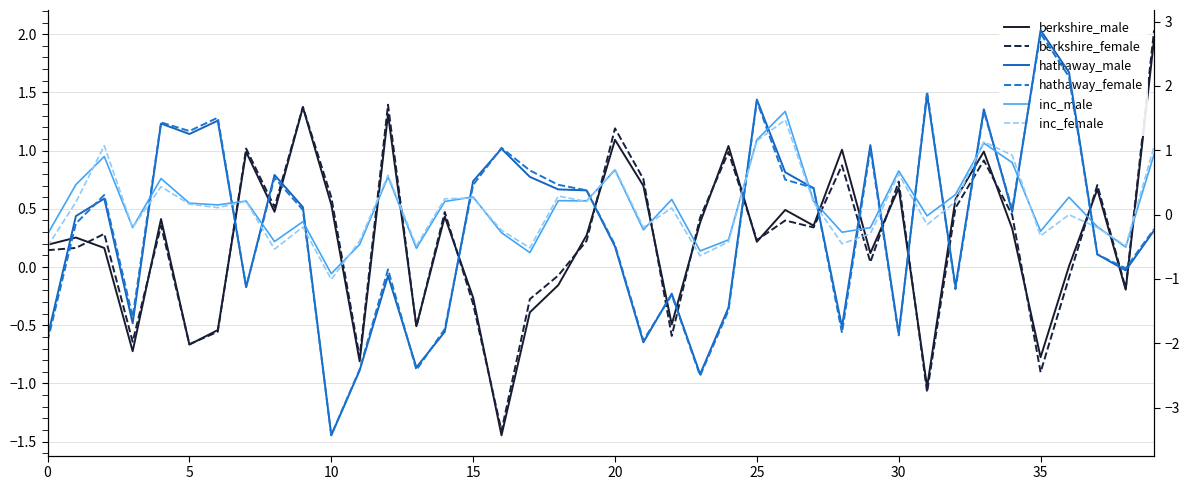

How many values in berkshire_male are below zero?

13